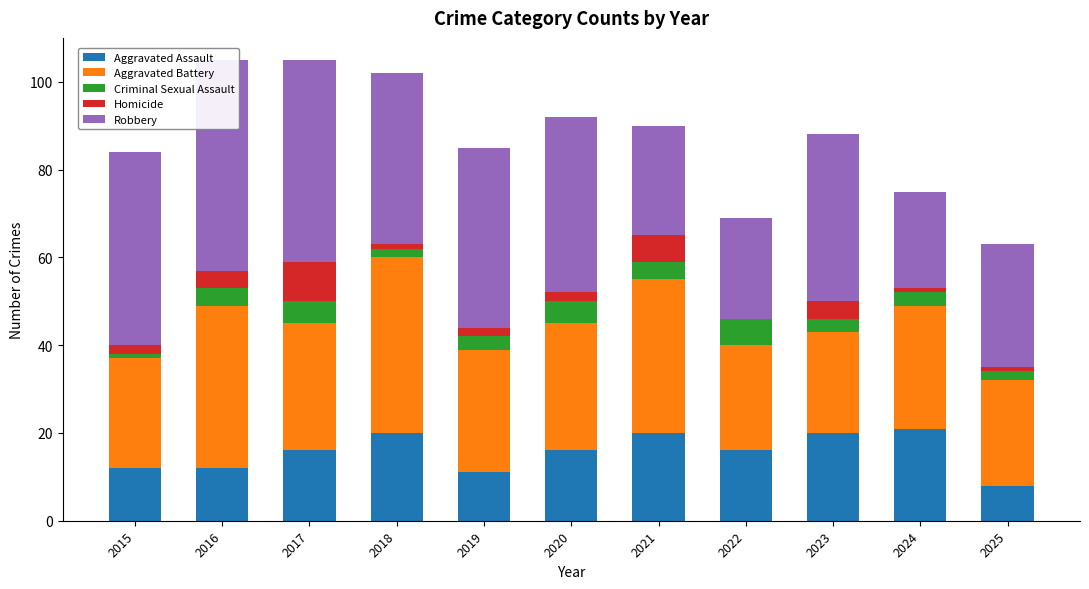

Is the value of Robbery at 2024 greater than the value of Homicide at 2018?

Yes